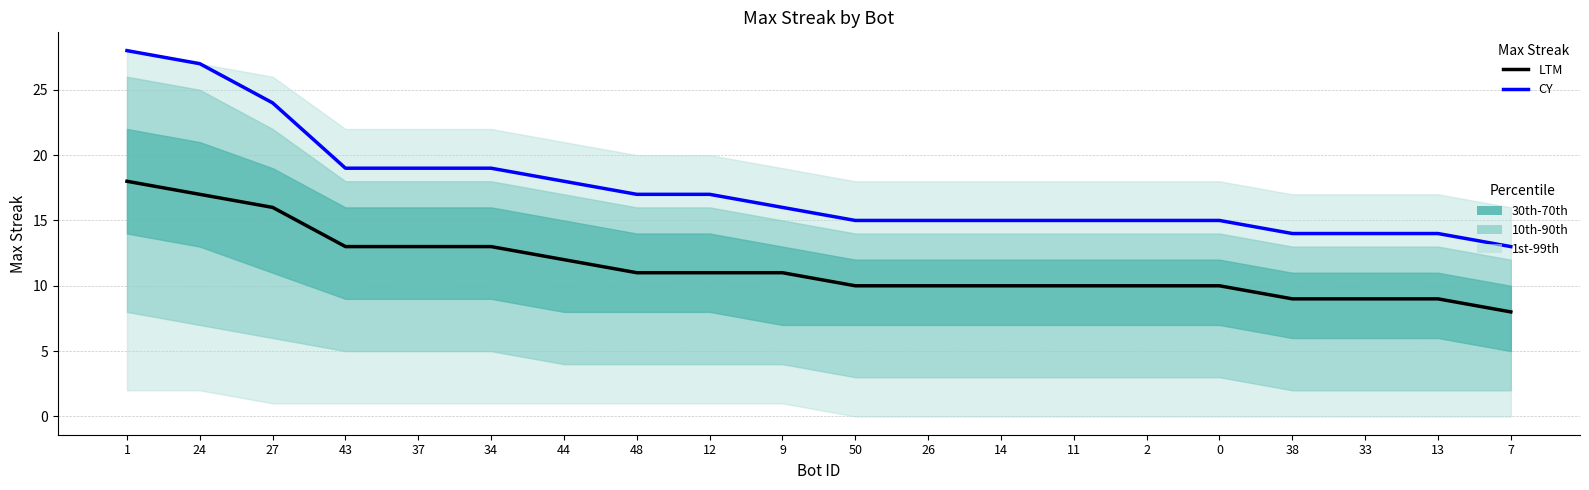

Does the chart have visible grid lines?

Yes